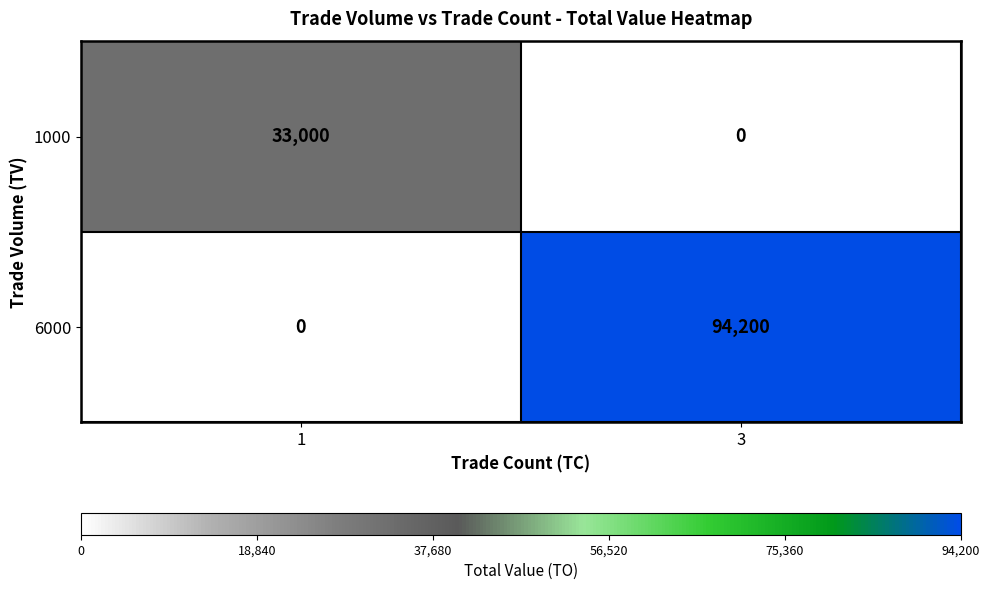

Count the number of categories in the chart.

2